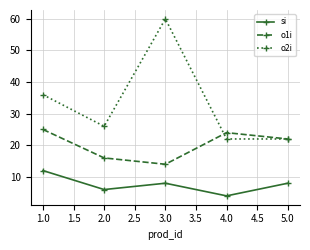

Which series has the largest total across all categories?

o2i